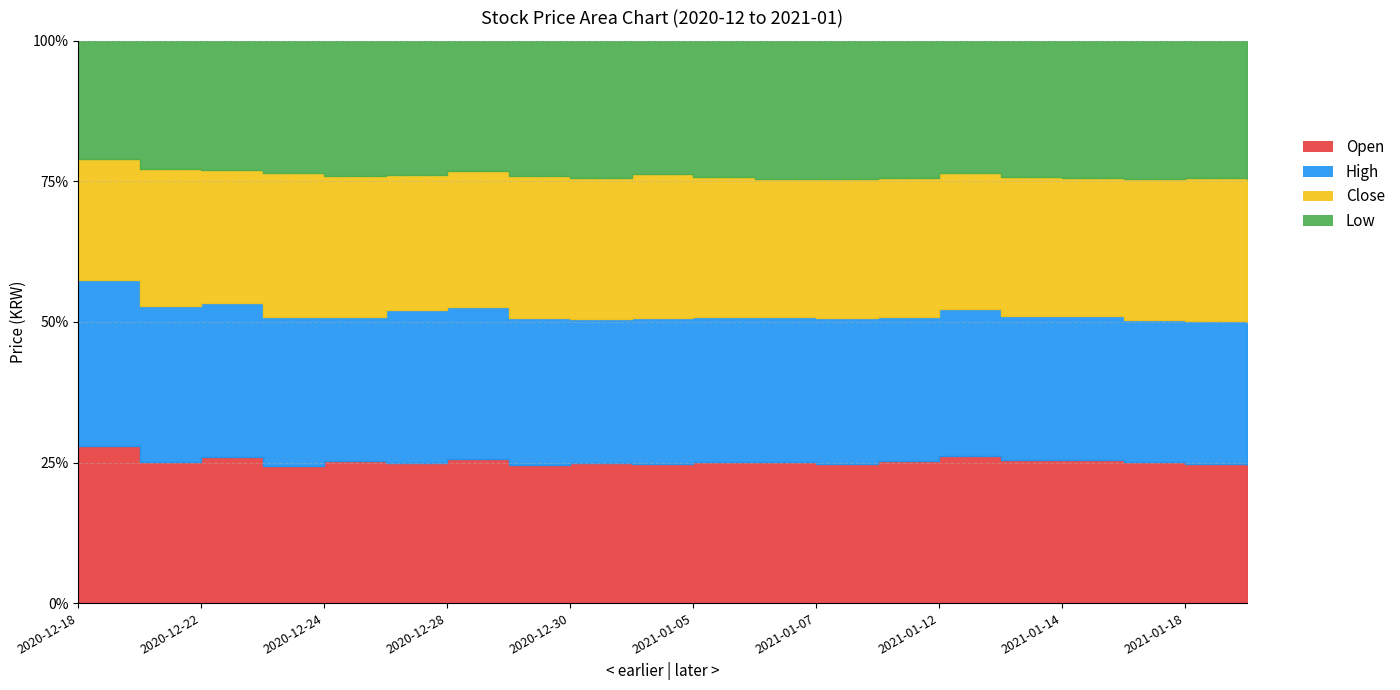

Which series has the largest range (max minus min)?

High